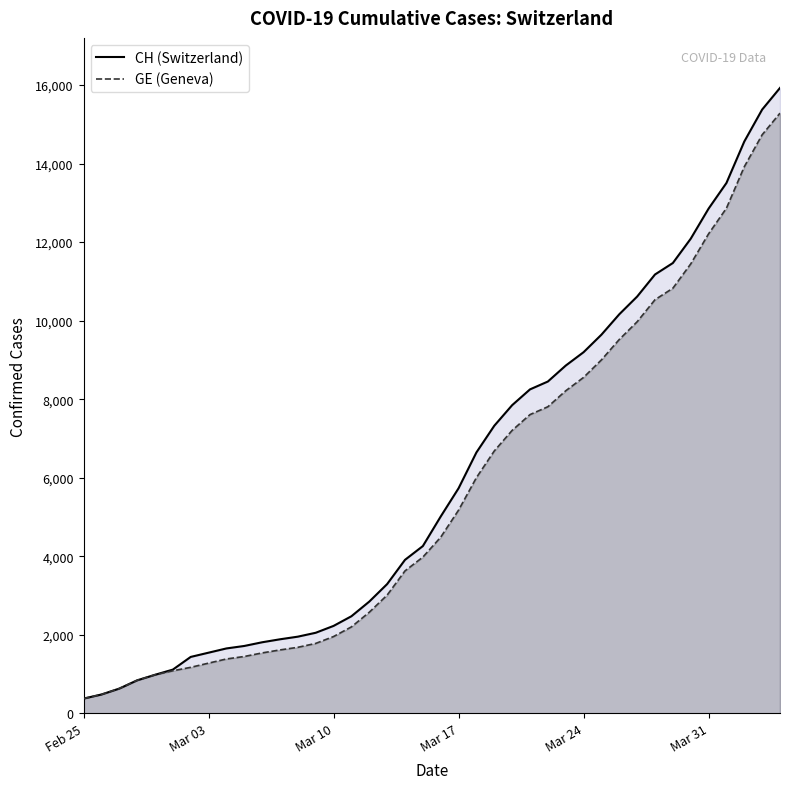

How many data points in CH are less than 5012?

20